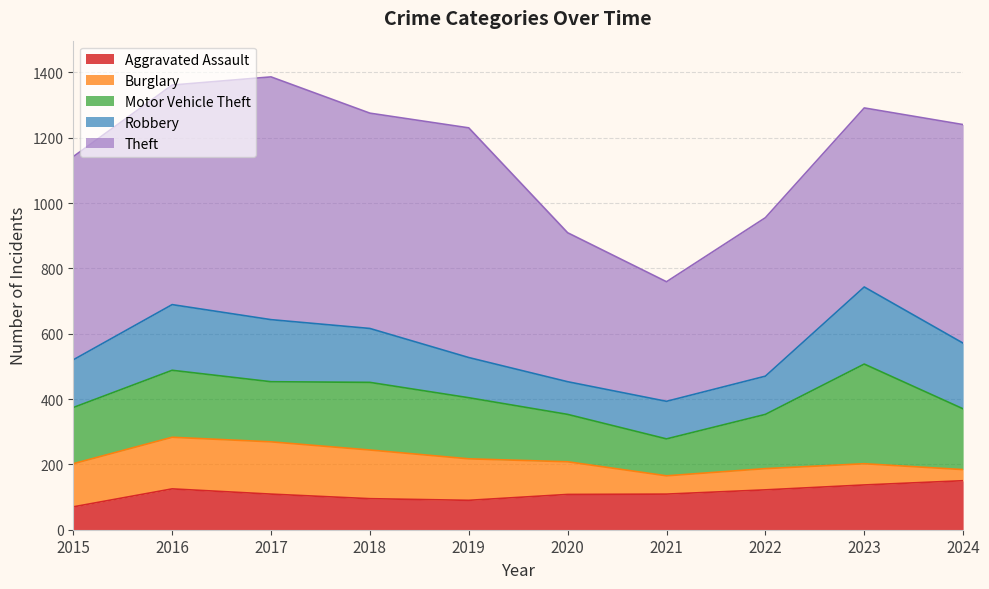

What is the spread (max minus min) of values at 2023?

483